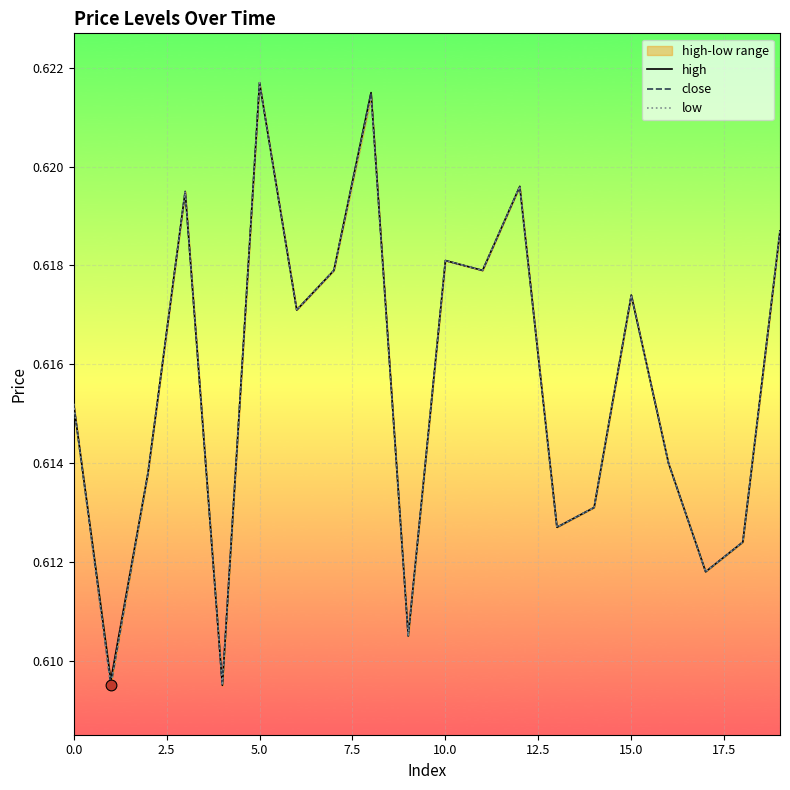

Is the value of close at 2.5 greater than the value of low at 20.0?

No